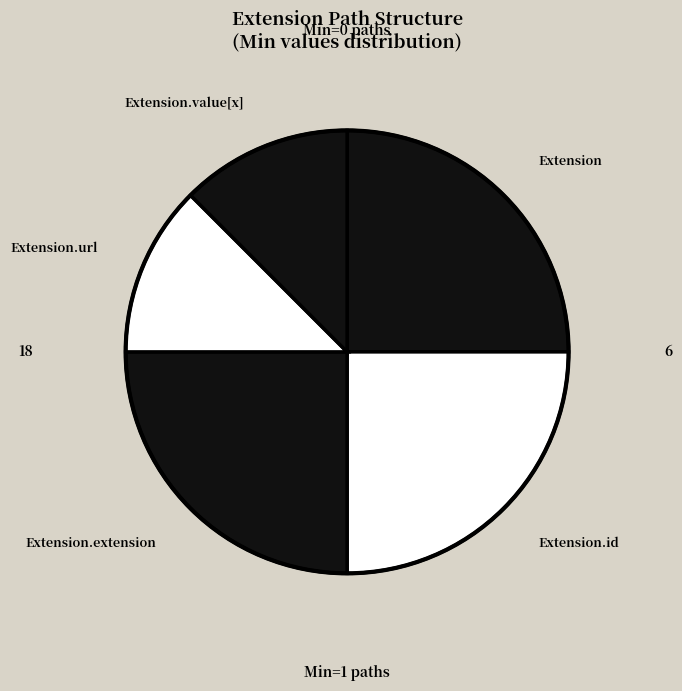

How many segments does this pie chart have?

5